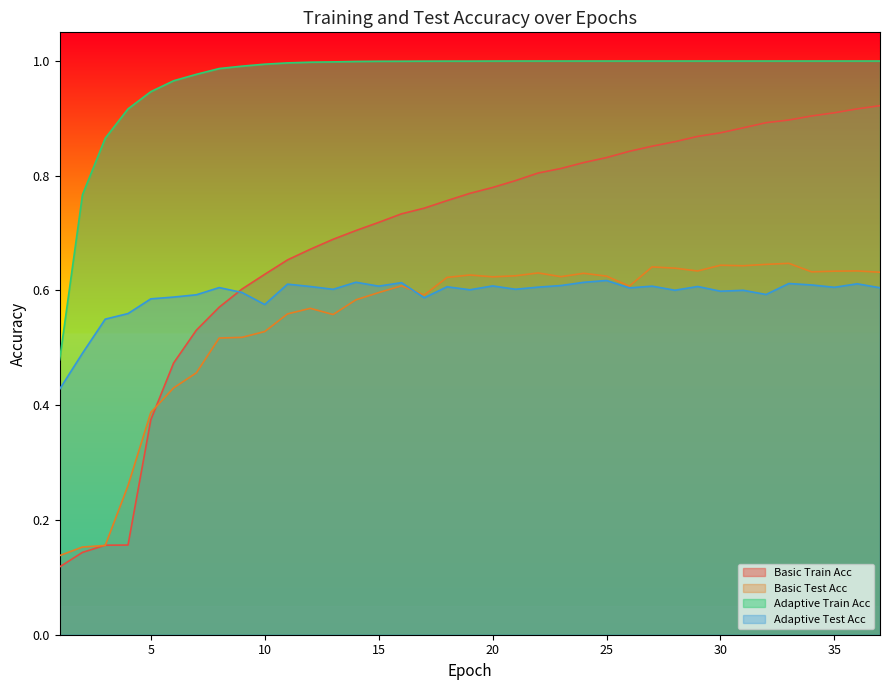

At 5, list the series in order from largest to smallest.

Adaptive Train Acc, Adaptive Test Acc, Basic Test Acc, Basic Train Acc